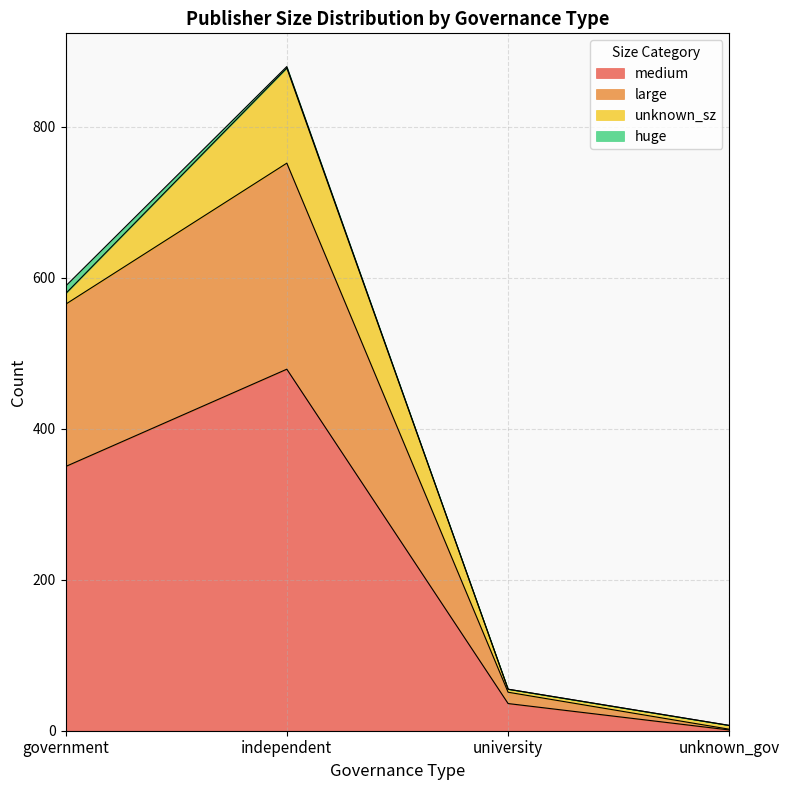

True or false: large and medium intersect in this chart.

False